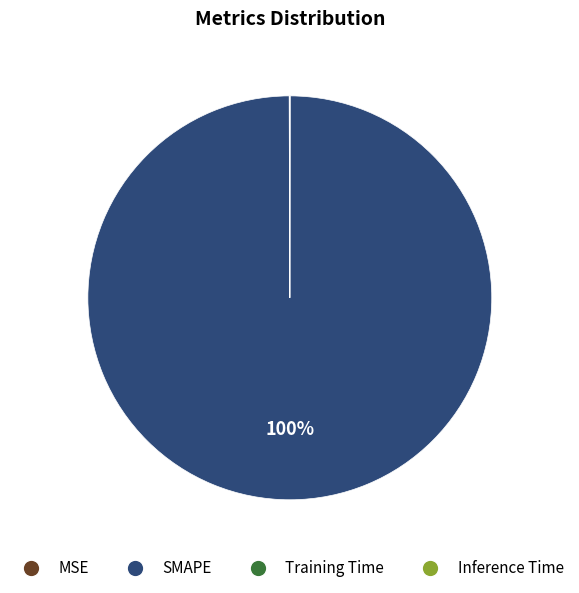

To the nearest percent, what is the difference between the largest and smallest slice percentages?

100%